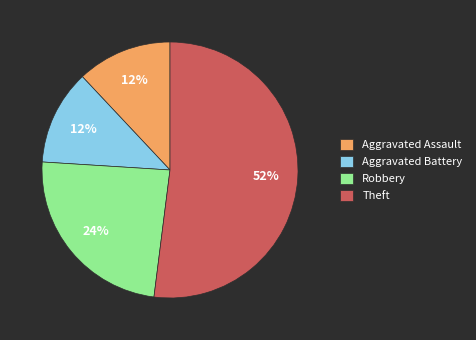

To the nearest percent, what is the difference between the Aggravated Assault and Theft slice percentages?

40%